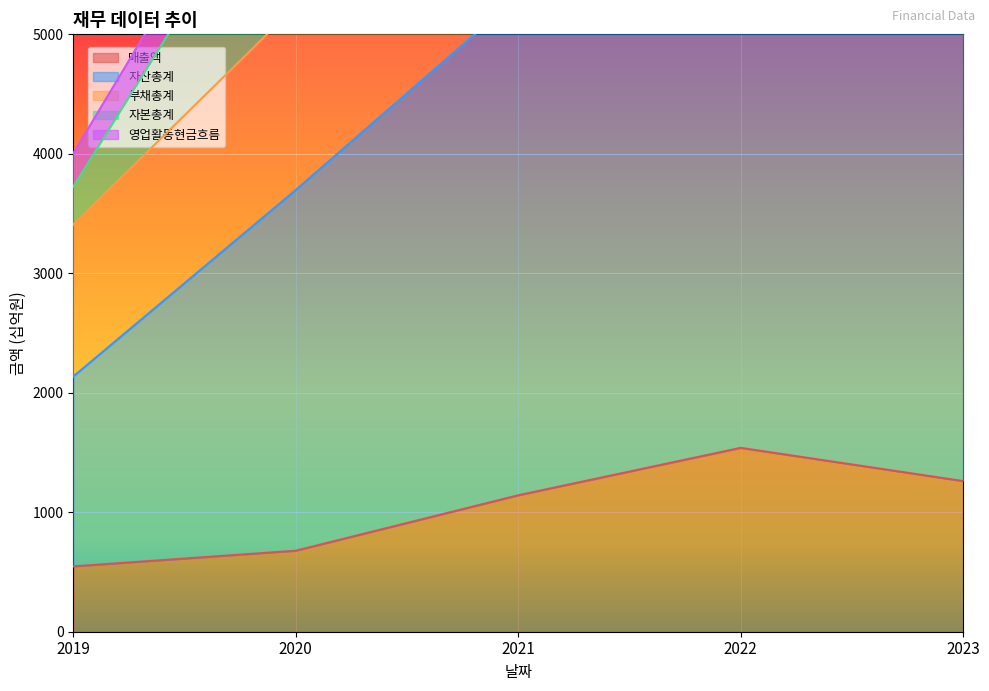

At which label does 자산총계 reach its minimum?

2019